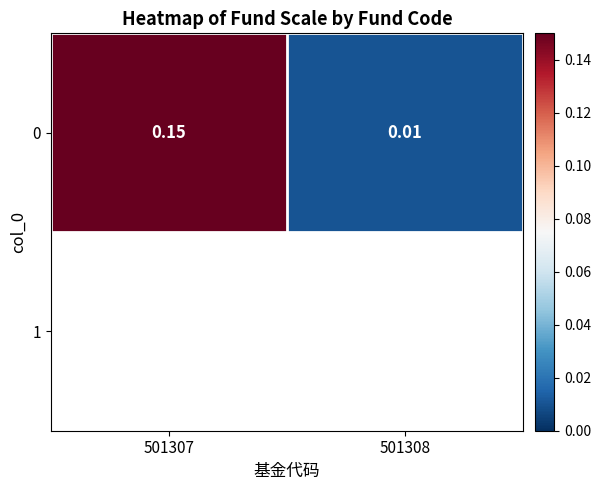

What is the sum of the values at 501307 and 501308?

0.2